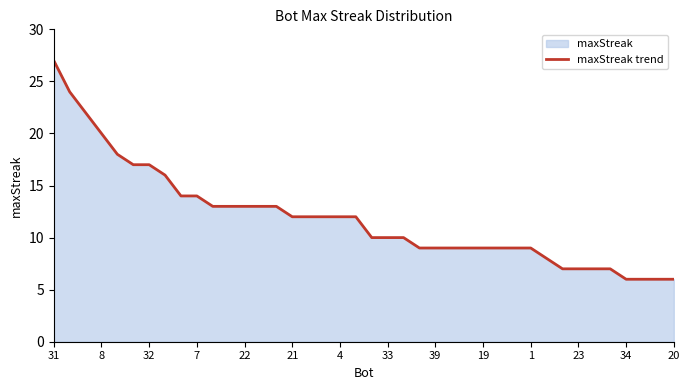

What is the change in value from 8 to 7?

-6